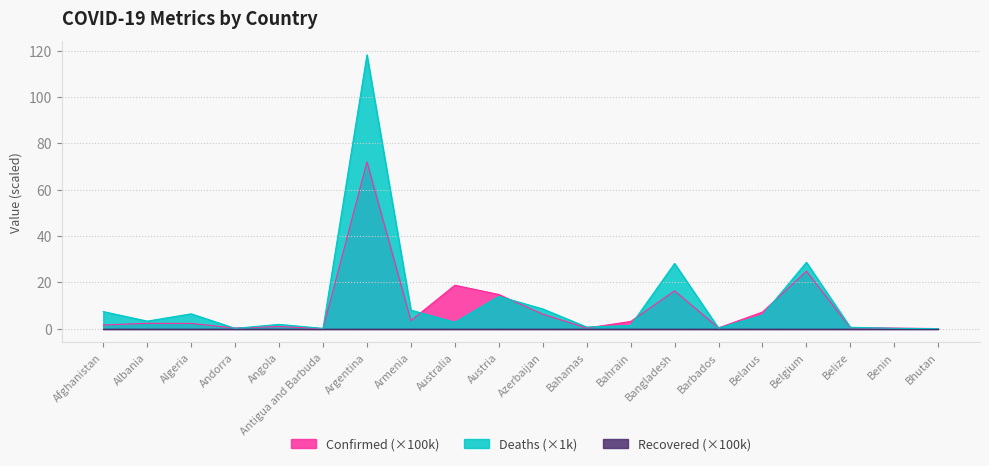

What is the approximate value of Confirmed (×100k) at Australia?

18.8